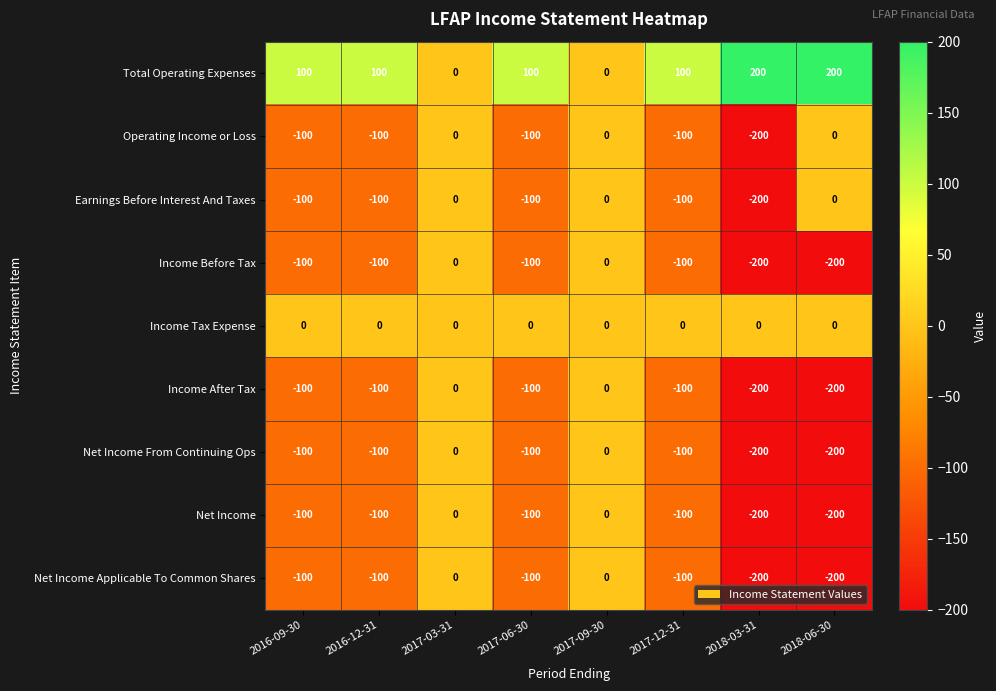

What is the difference between the highest and lowest values at 2017-12-31?

200